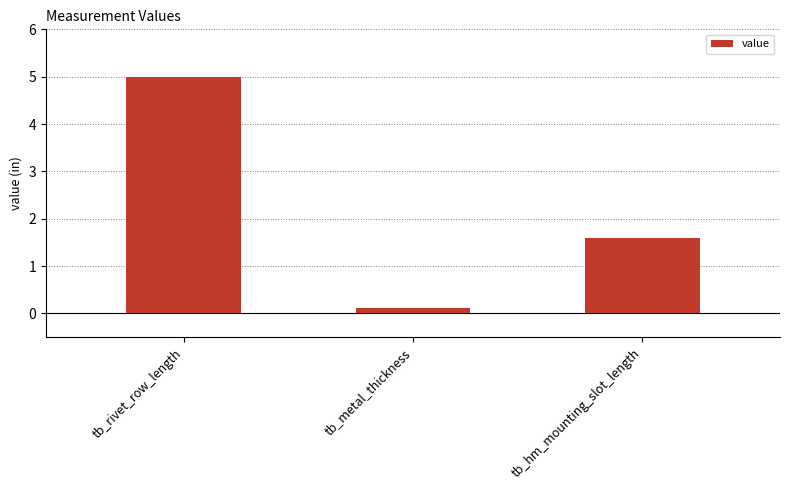

Is it true that the value at tb_hm_mounting_slot_length is 0.4?

False